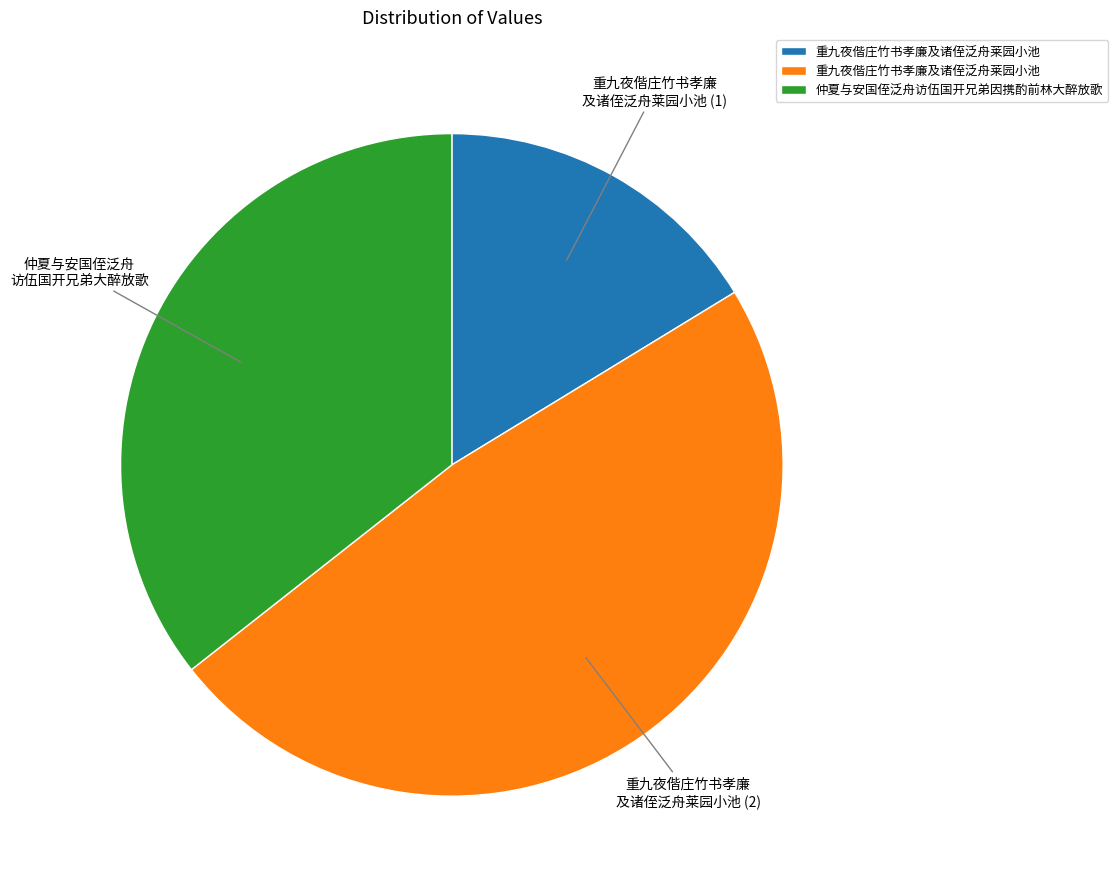

Is there any slice that represents more than half of the pie?

No